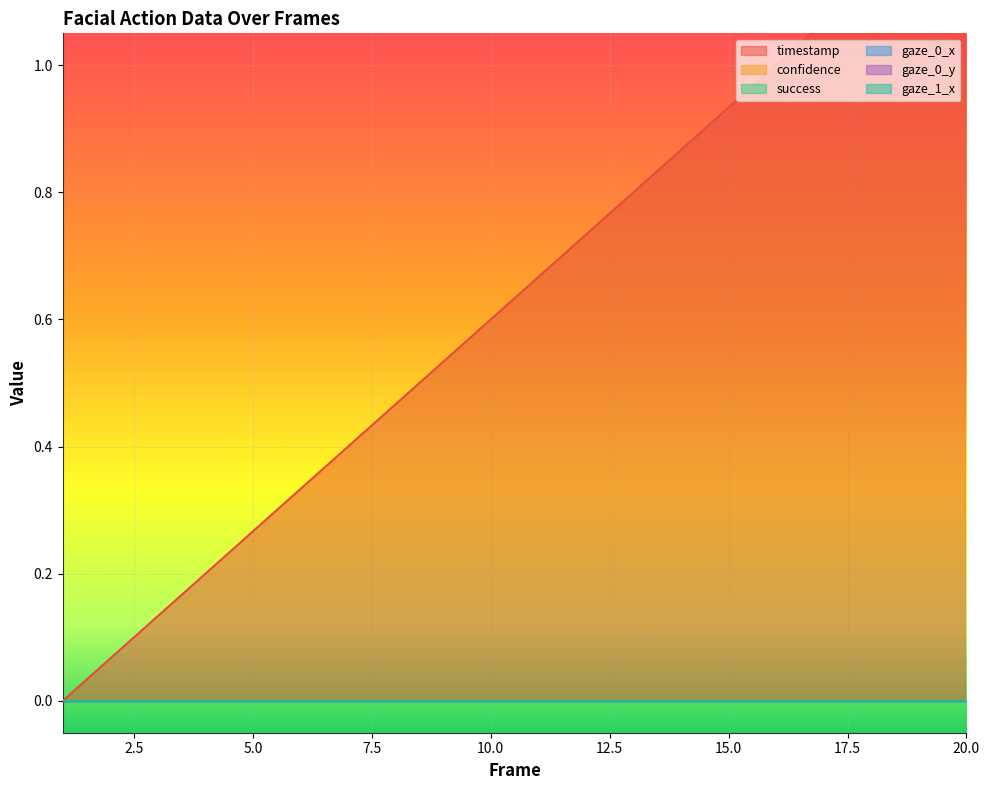

True or false: success and gaze_0_y cross at least once.

False